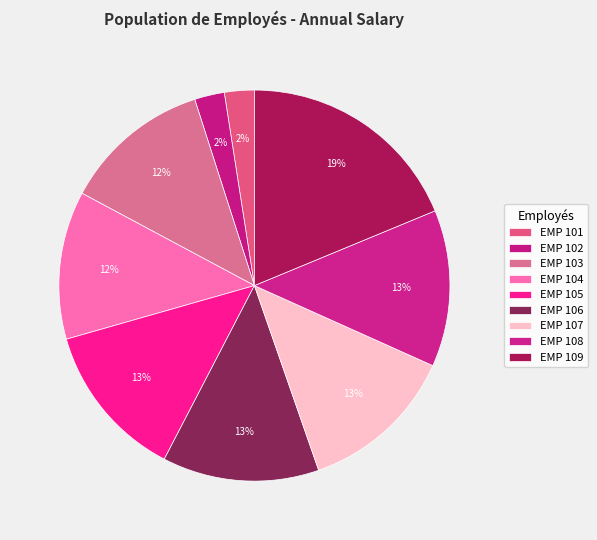

What percentage is the EMP 101 slice, to the nearest percent?

2%